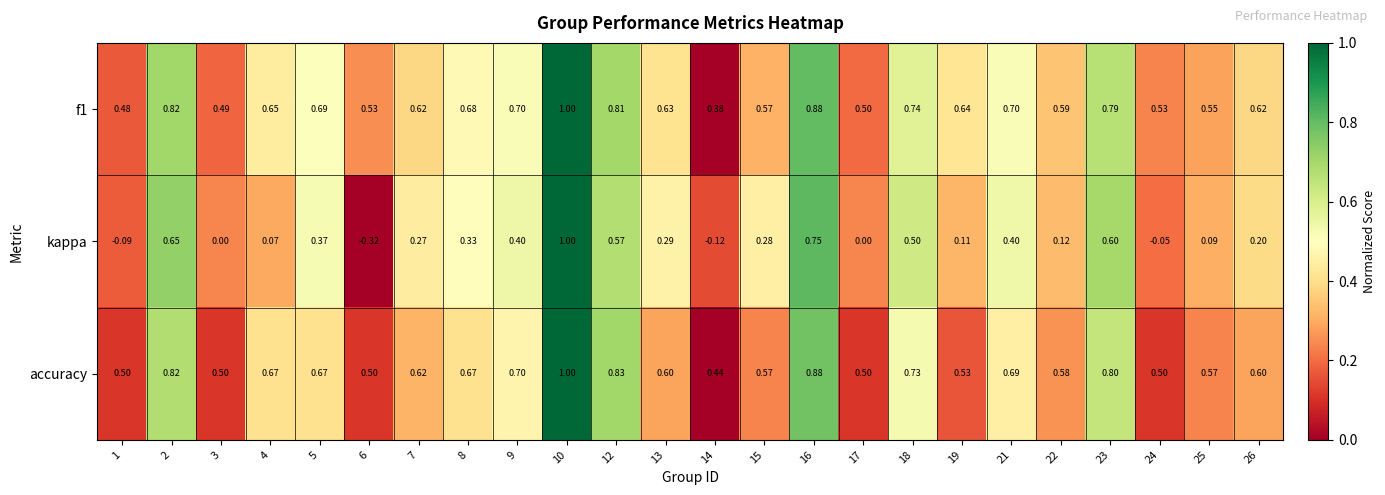

Which series has the largest range (max minus min)?

kappa